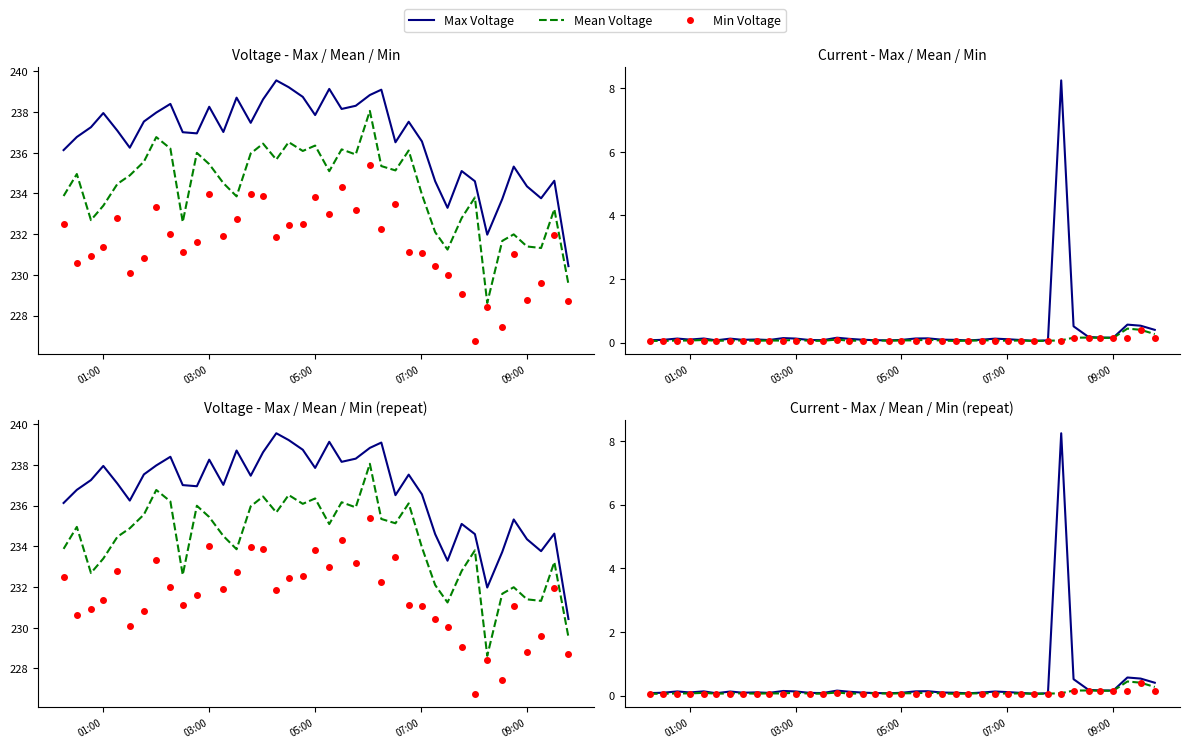

Which series has the largest total across all categories?

Max Voltage